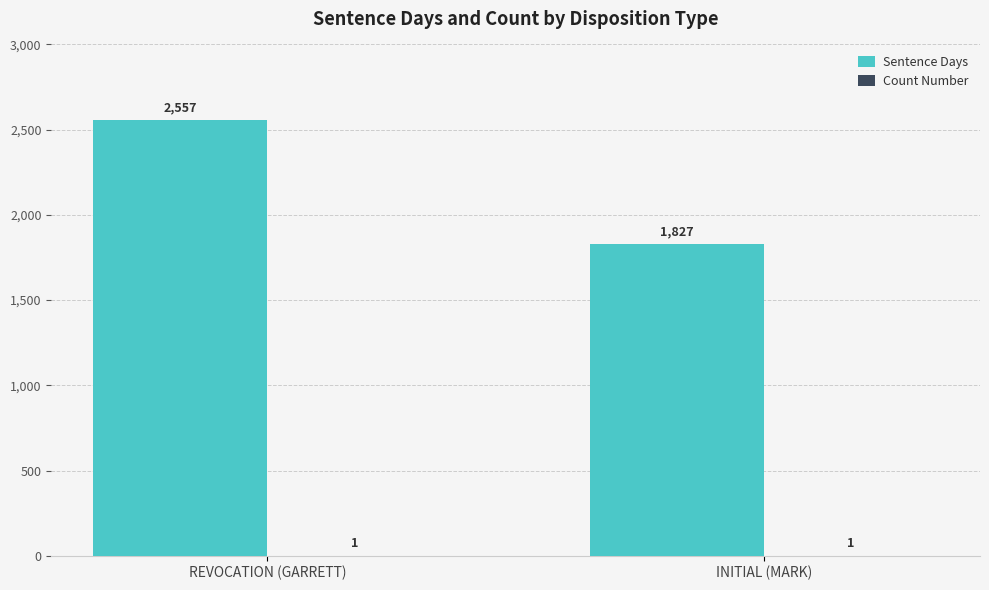

Between REVOCATION (GARRETT) and INITIAL (MARK), which series saw the biggest shift?

Sentence Days